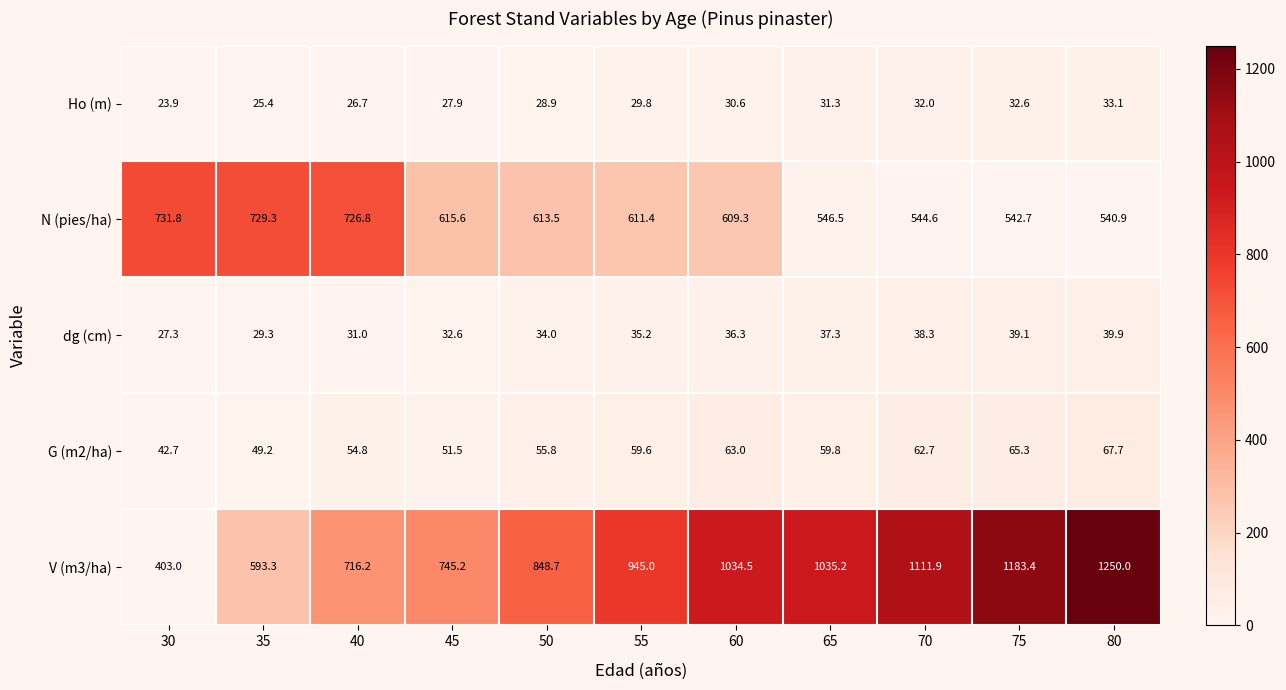

What is the difference between the V (m3/ha) values at 75 and 70?

71.5